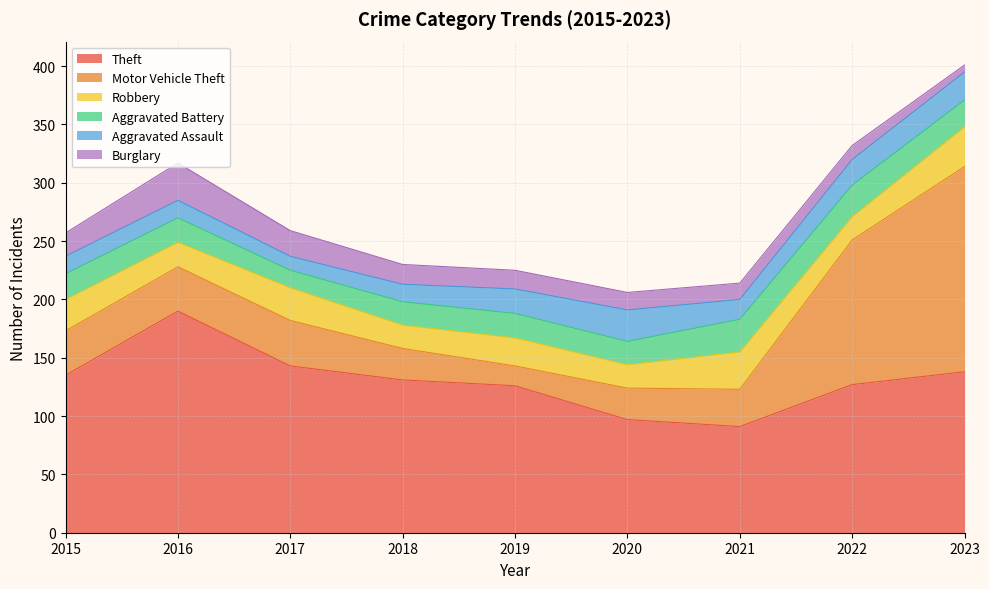

True or false: Burglary has more than 2 points higher than both neighbors.

False